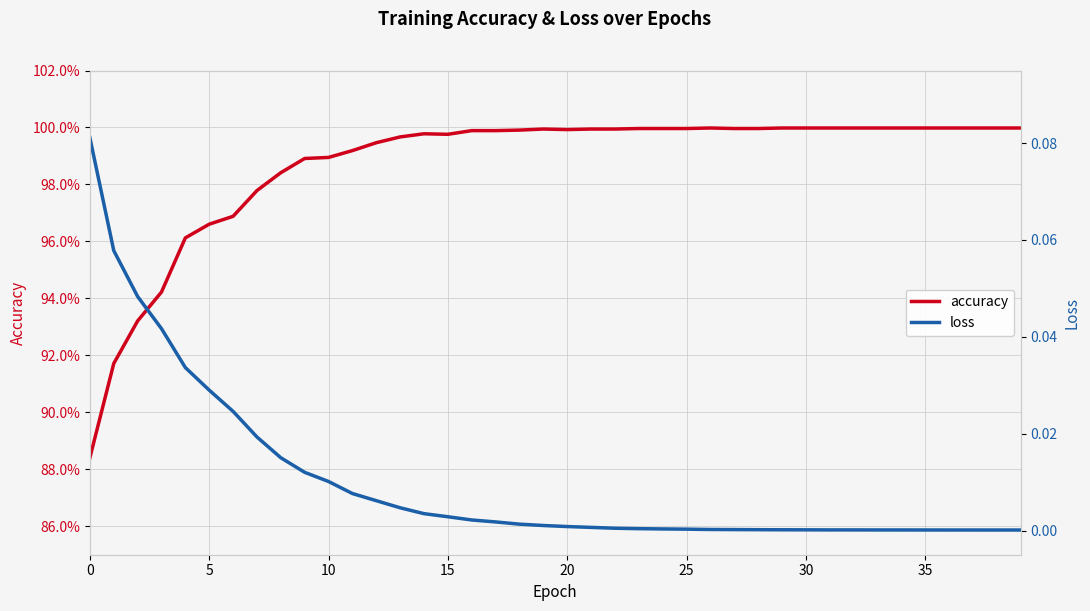

What is the label of the 26th point from the right?

14